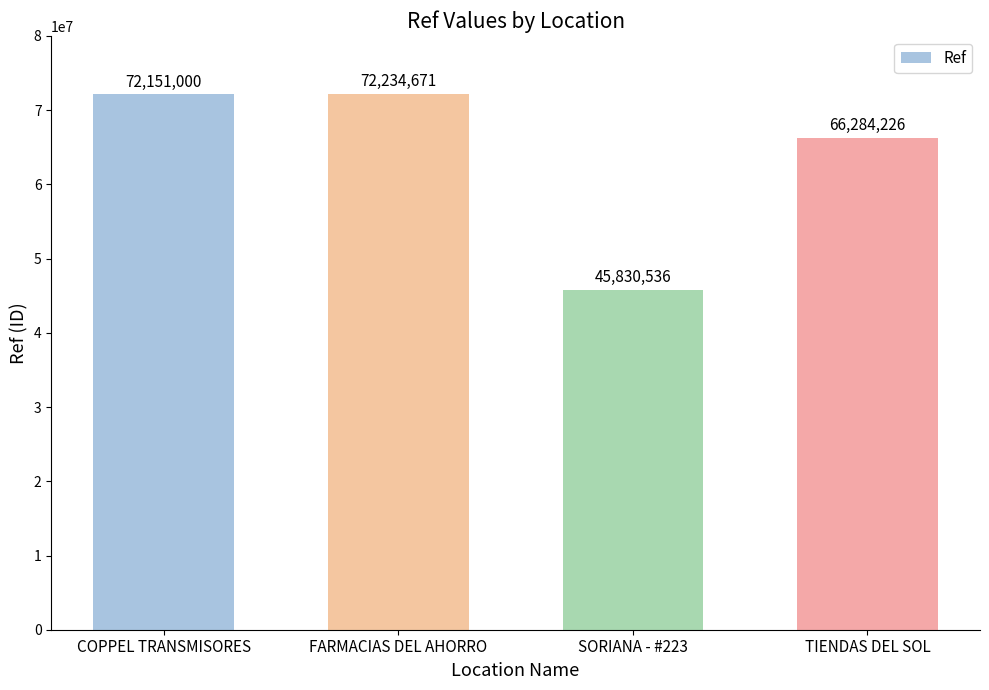

Reading left to right, transcribe all the data shown in this chart.

COPPEL TRANSMISORES=72151000	FARMACIAS DEL AHORRO=72234671	SORIANA - #223=45830536	TIENDAS DEL SOL=66284226